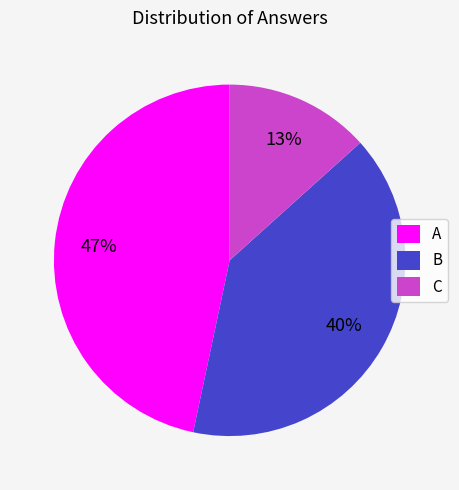

To the nearest percent, what is the average slice percentage?

33%